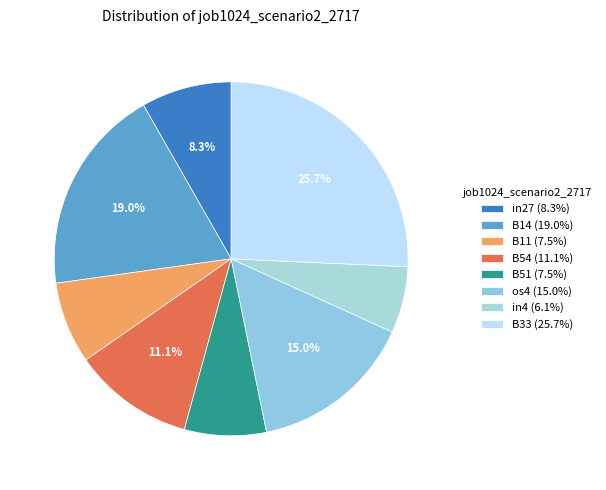

Is it true that in27 is 23% of the pie?

False